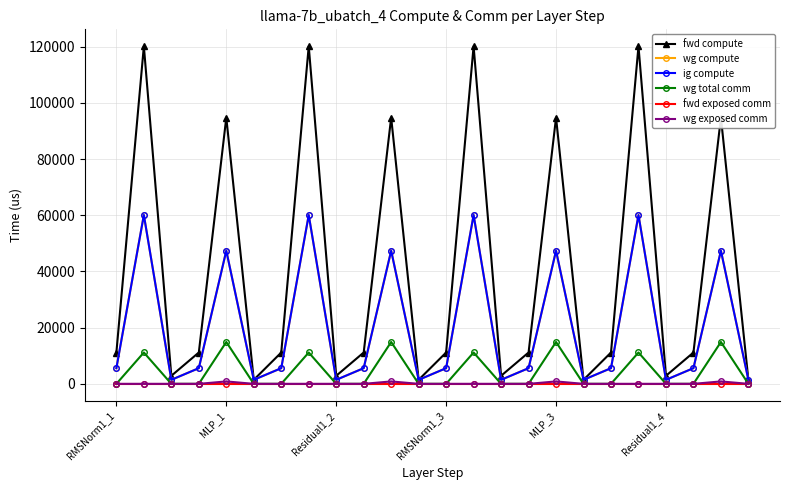

At which label does wg total comm reach its minimum?

RMSNorm1_1